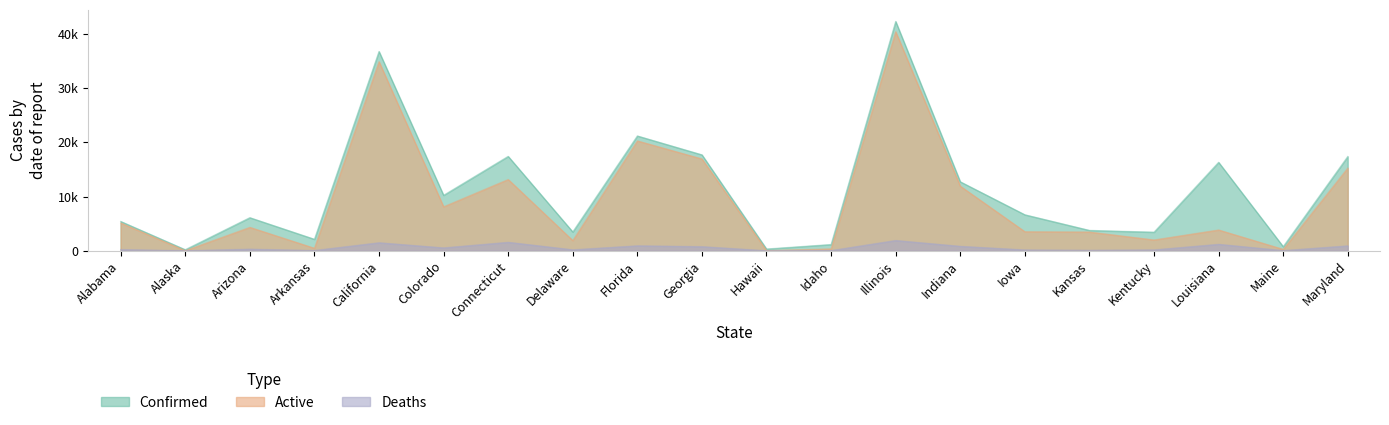

Rank the series at Iowa from highest to lowest value.

Confirmed, Active, Deaths